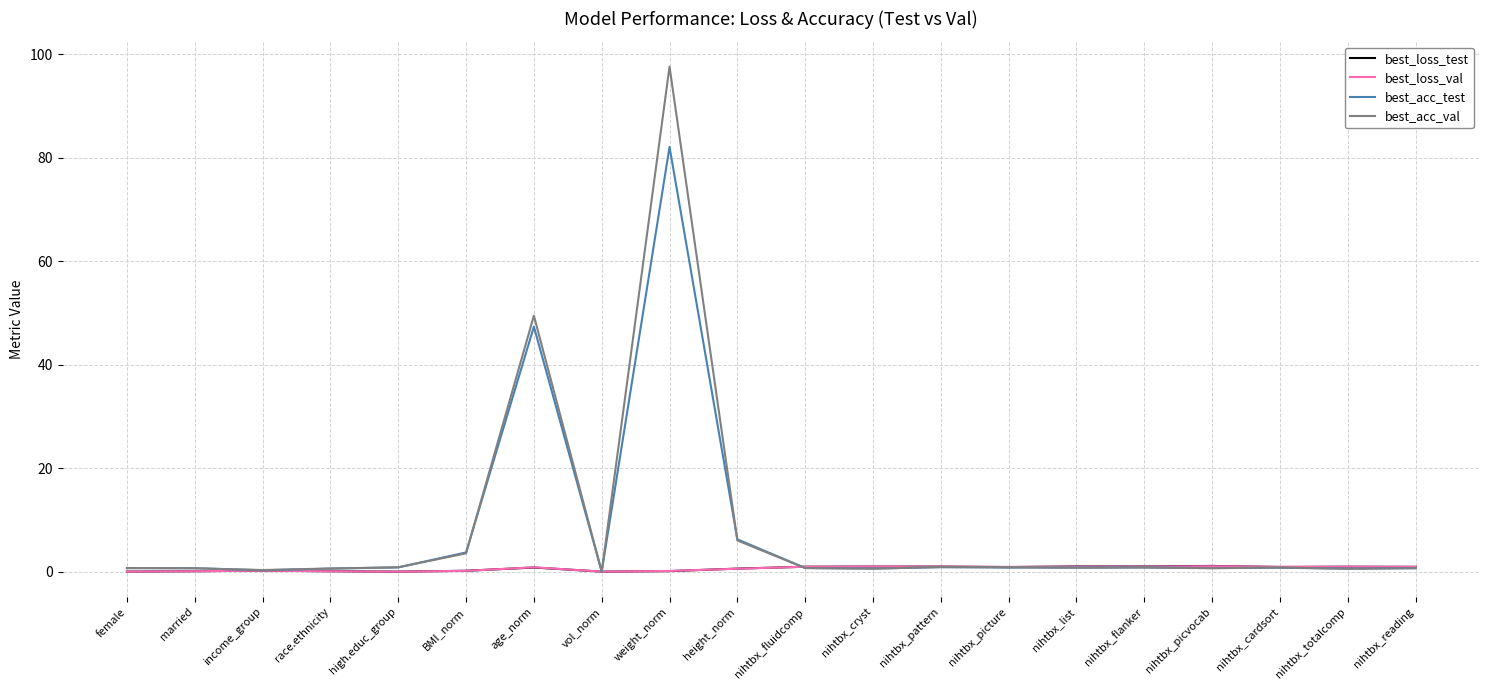

Does the chart have visible grid lines?

Yes